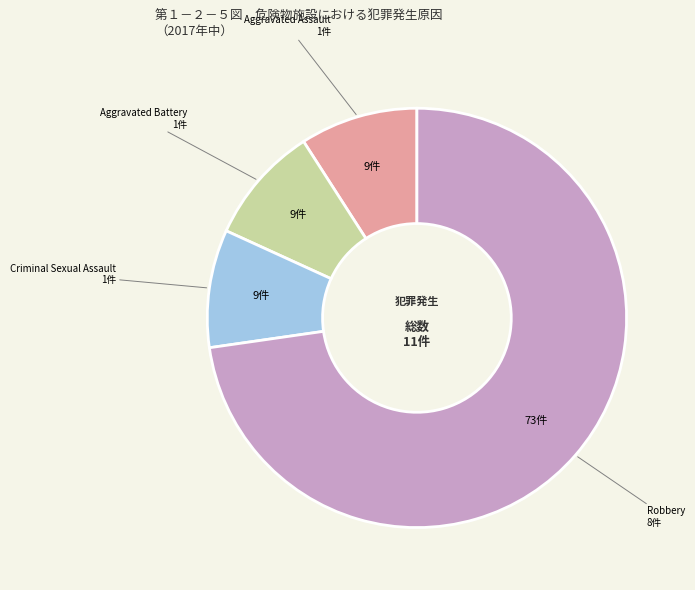

Does any single category account for the majority?

Yes